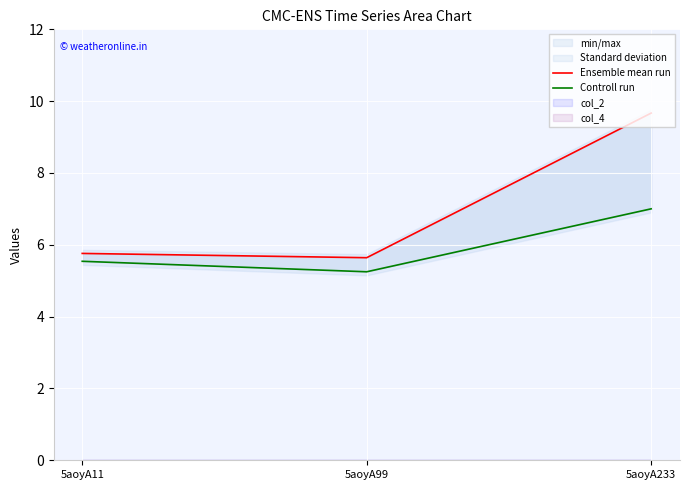

Is the value of Controll run at 5aoyA233 greater than the value of Ensemble mean run at 5aoyA99?

Yes